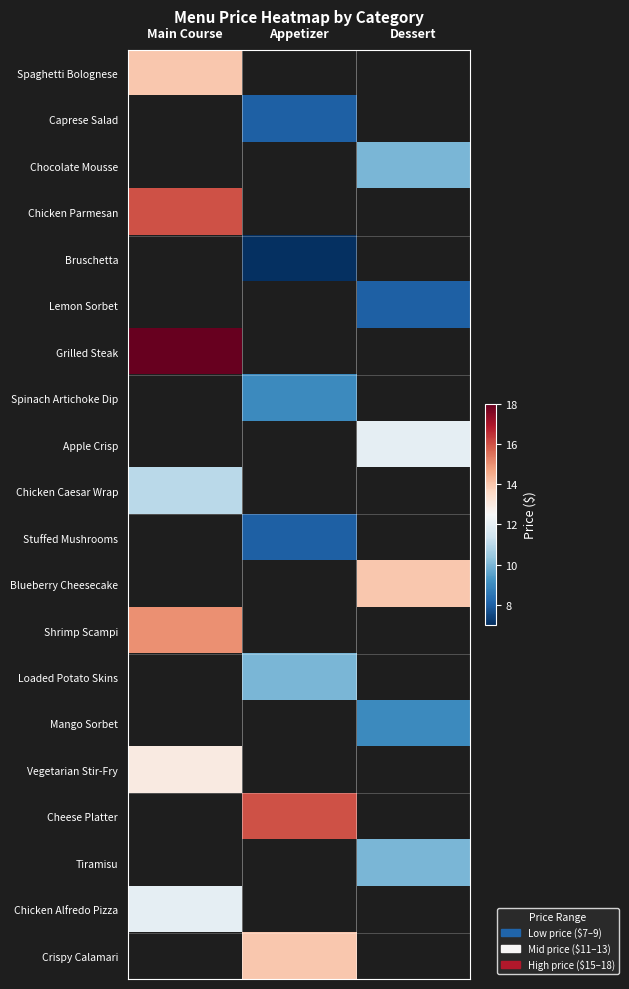

At how many categories does at least one series exceed 16?

1